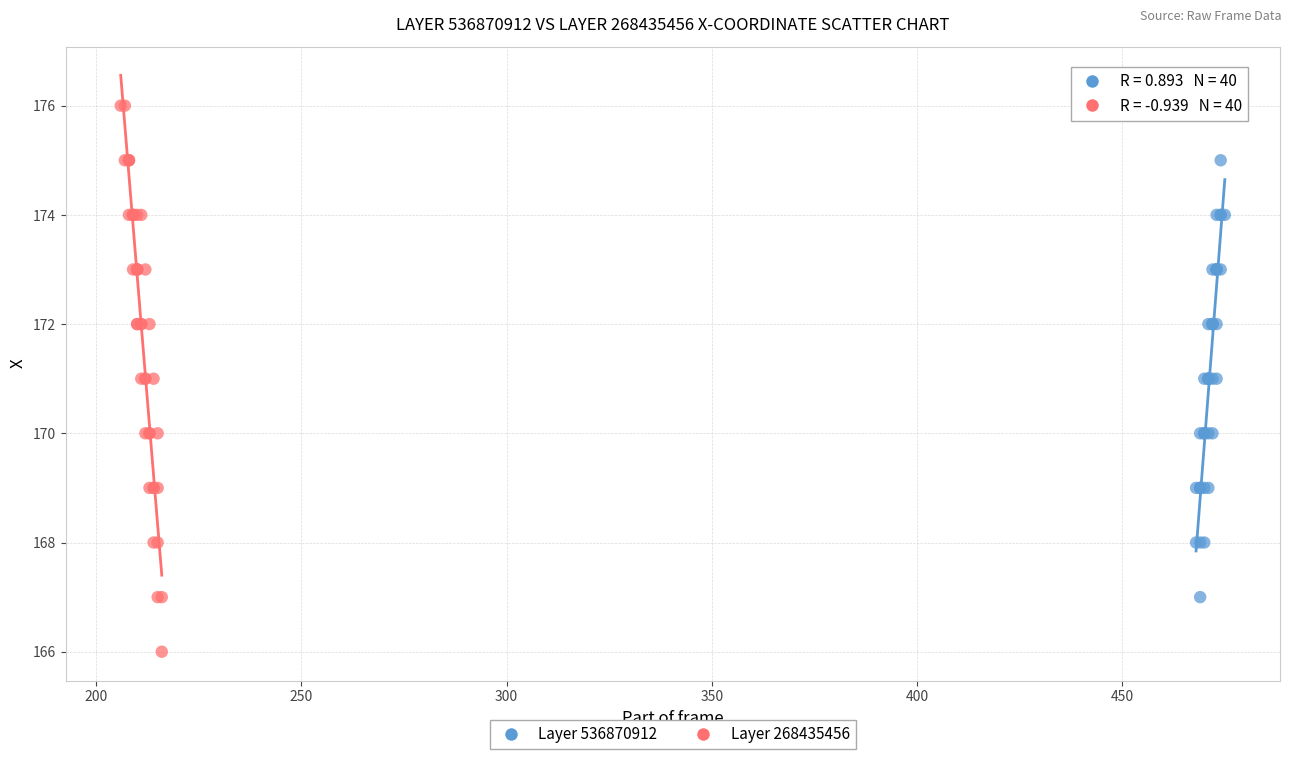

Which series has the widest spread of Y values?

Layer 268435456